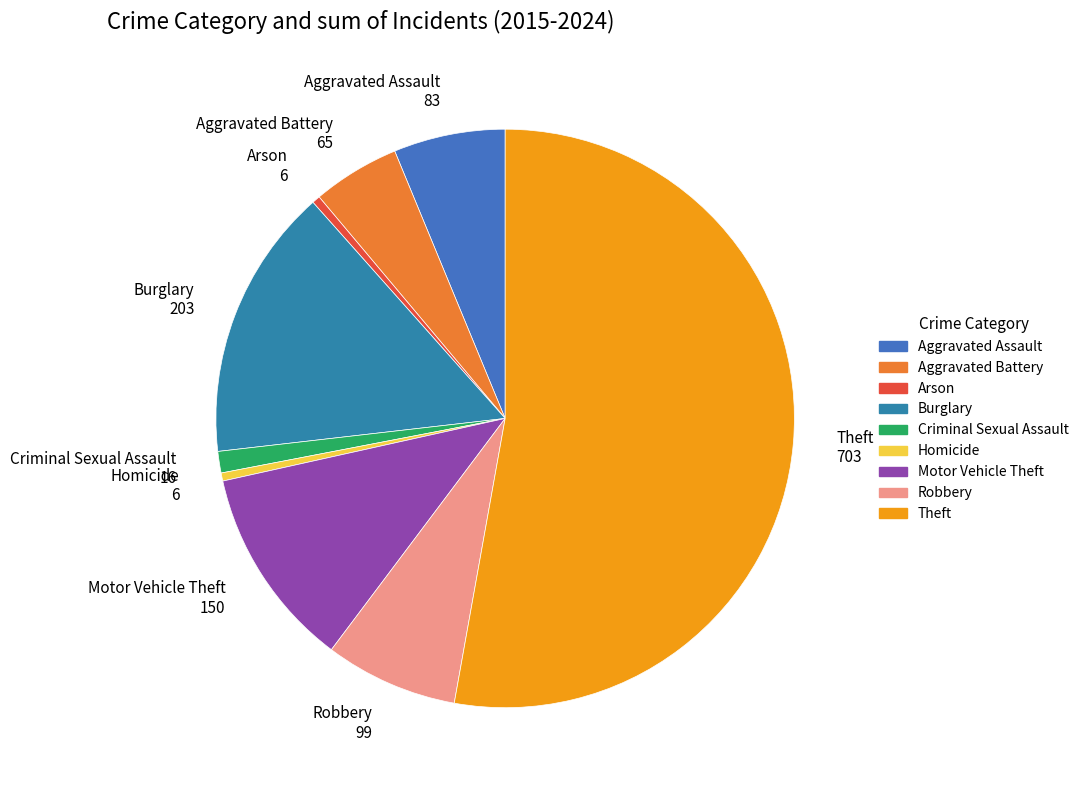

What is the ratio of the value at Robbery 99 to the value at Homicide 6?

16.5